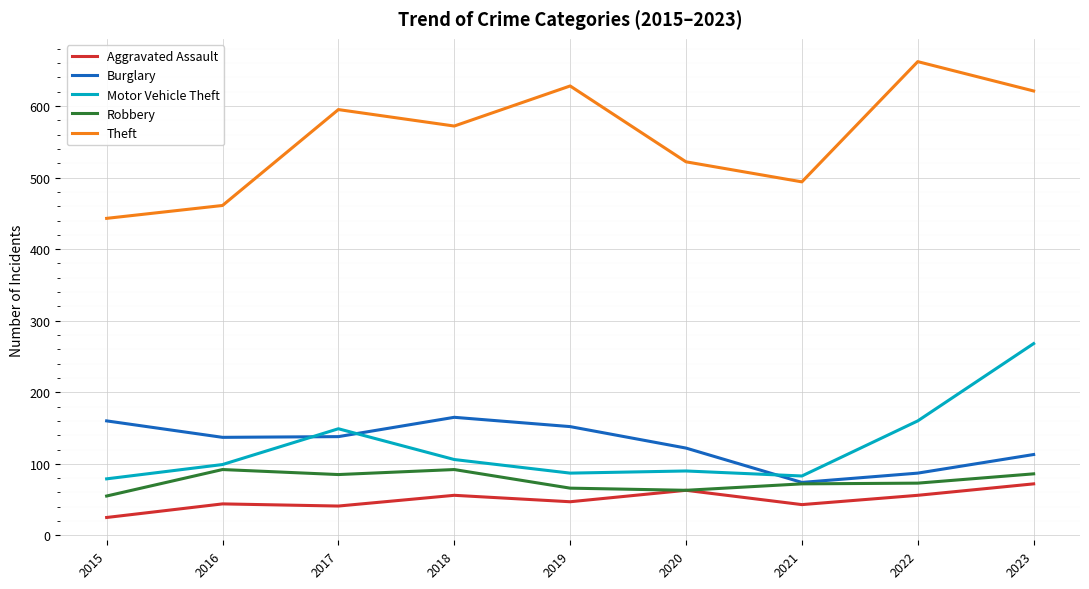

True or false: Burglary has a value of 181 at 2023.

False